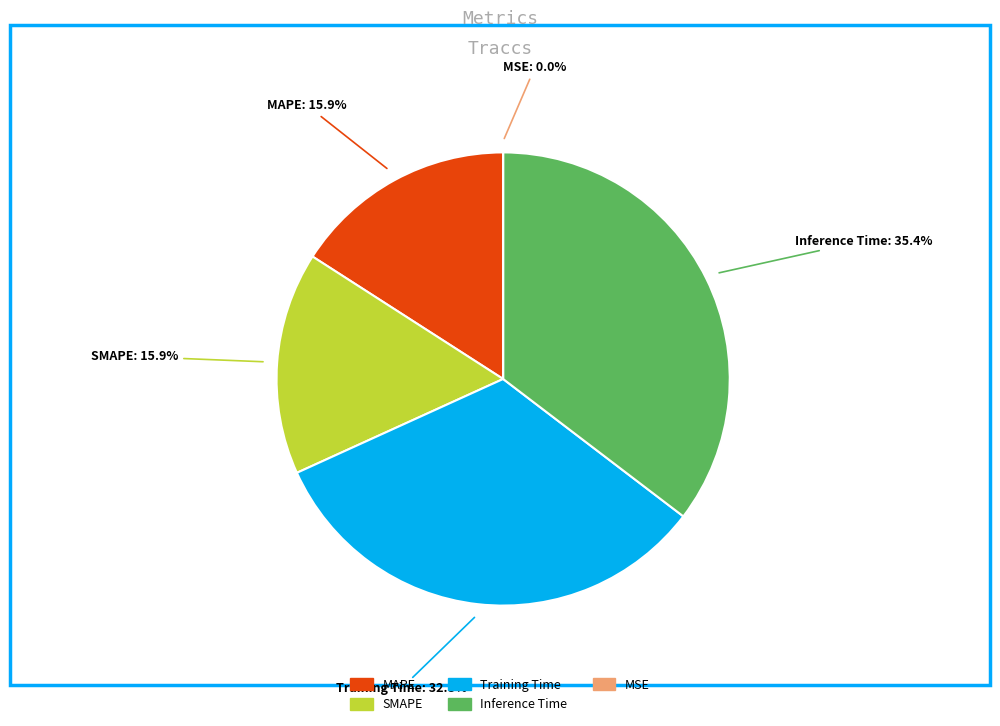

How many slices are in this pie chart?

5